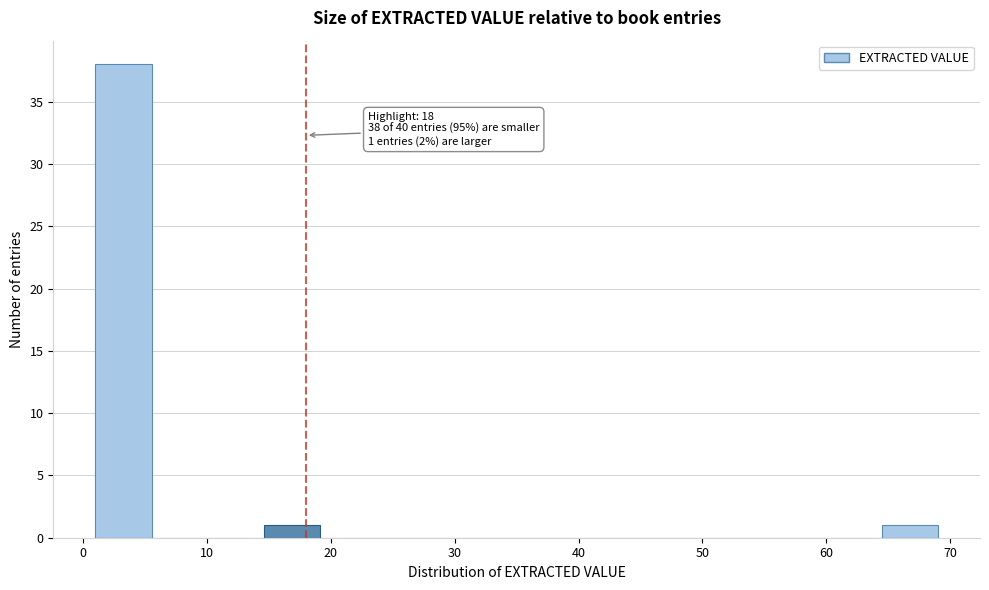

Which range on the x-axis has the tallest bar?

1 to 6